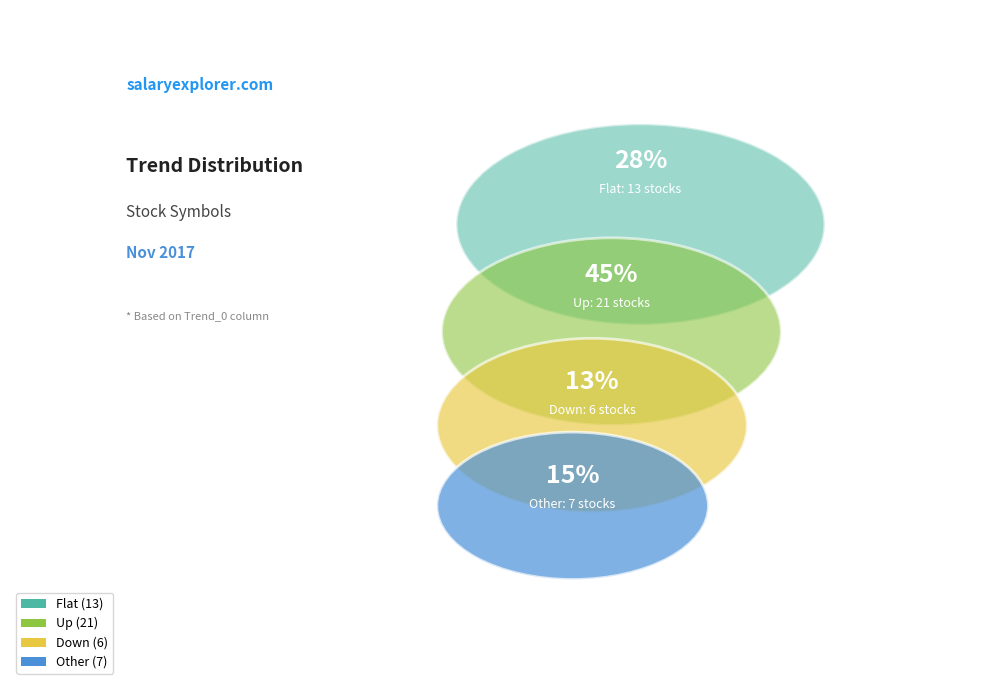

Rank the categories by value from highest to lowest.

Up, Flat, Other, Down